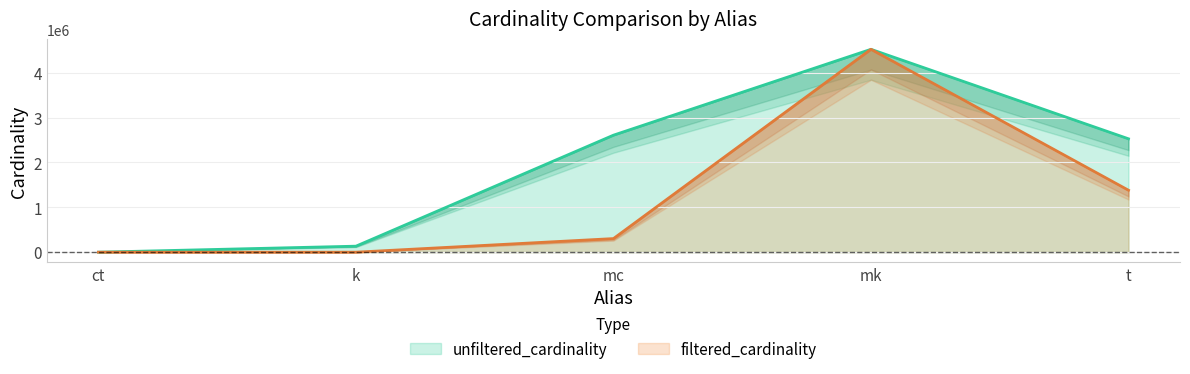

The filtered_cardinality series shows 303271 at mc. True or false?

True